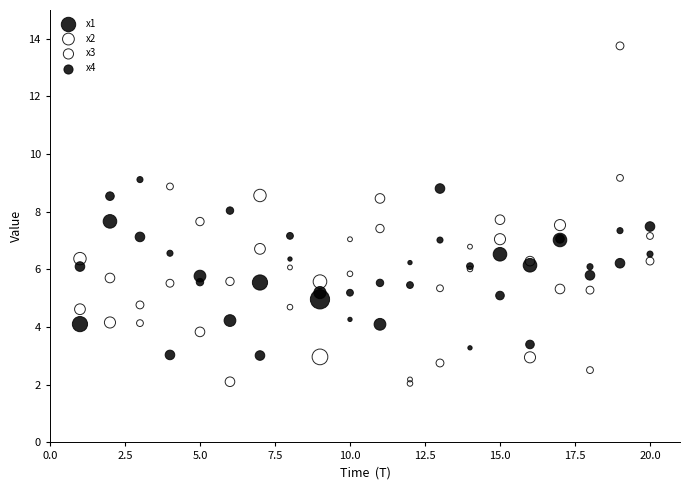

Which series reaches the maximum Y coordinate?

x2